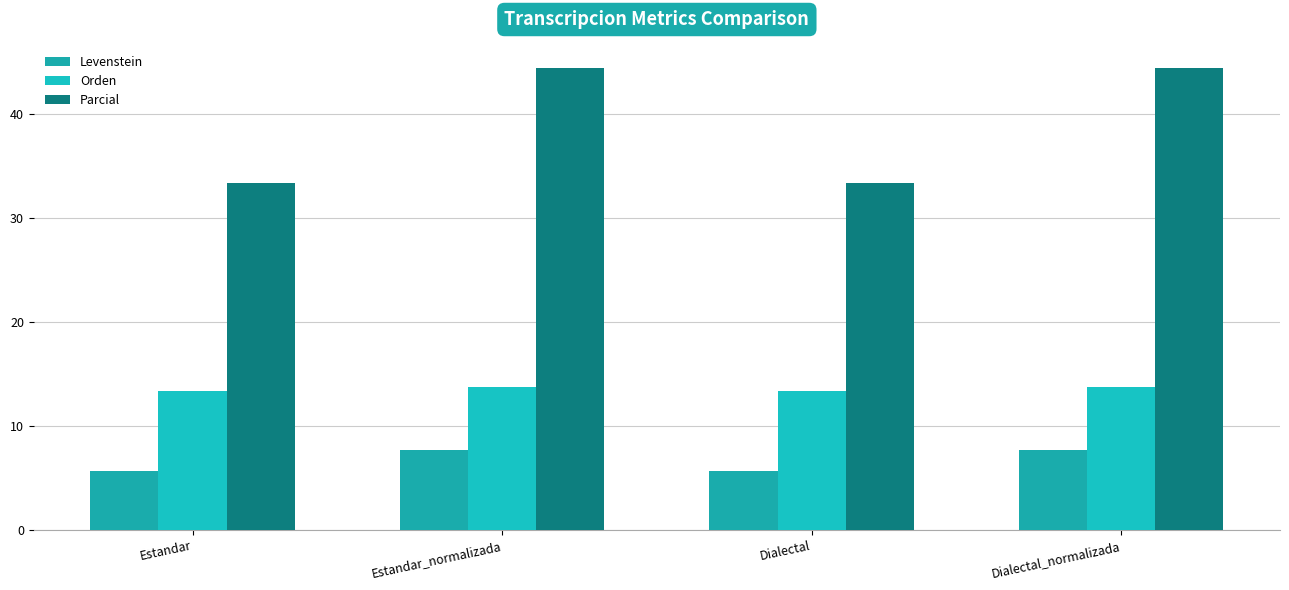

Reading right to left, transcribe all the data shown in this chart.

Levenstein: 7.7	5.7	7.7	5.7
Orden: 13.8	13.3	13.8	13.3
Parcial: 44.4	33.3	44.4	33.3